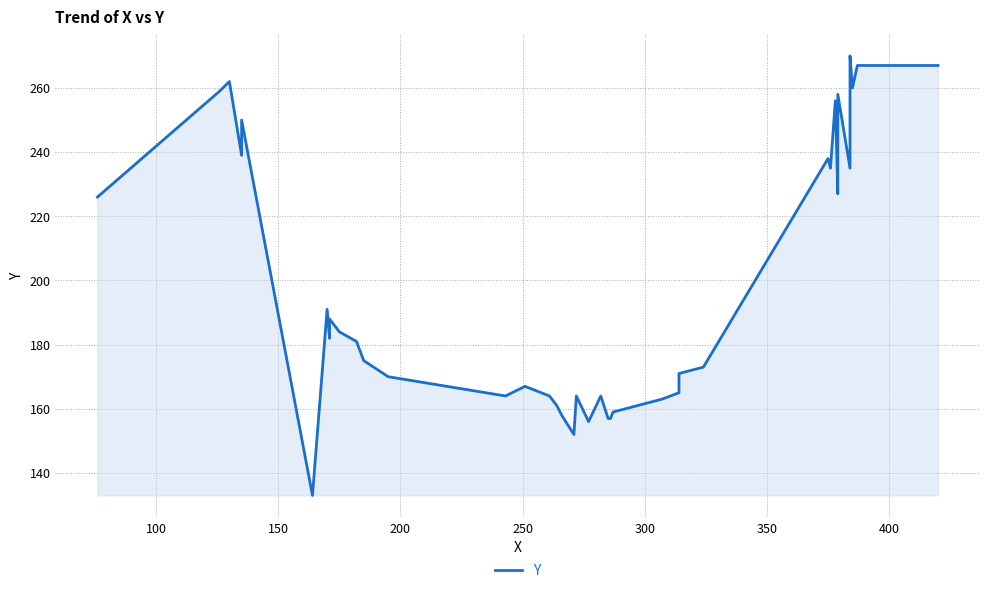

What is the label of the 36th point from the right?

250